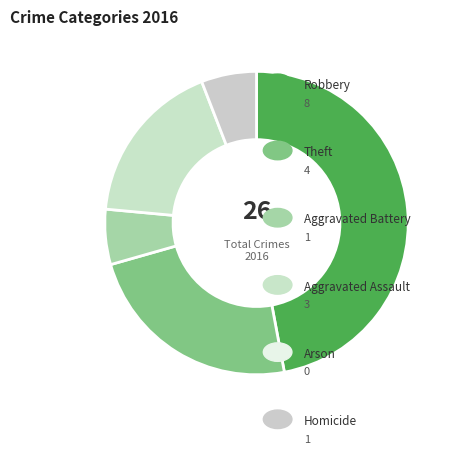

How many segments does this pie chart have?

5